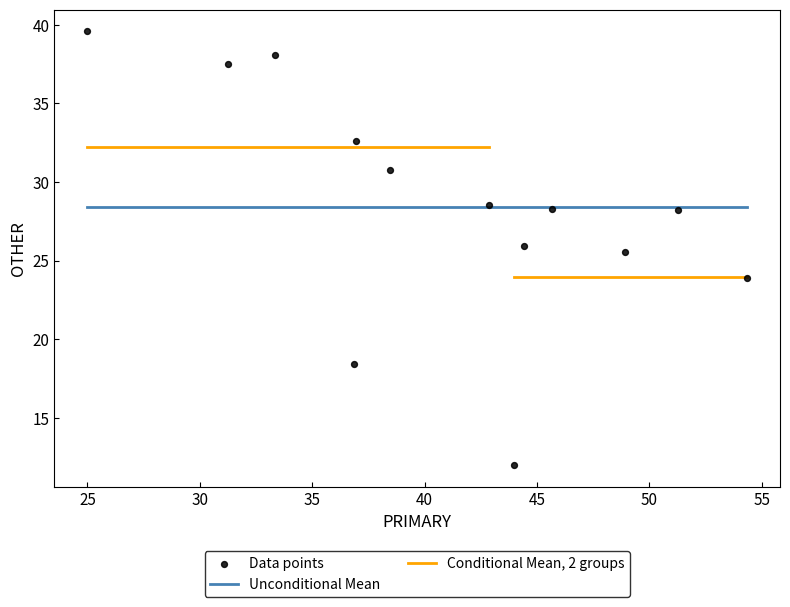

What Y value in the scatter plot is closest to 25?

25.5